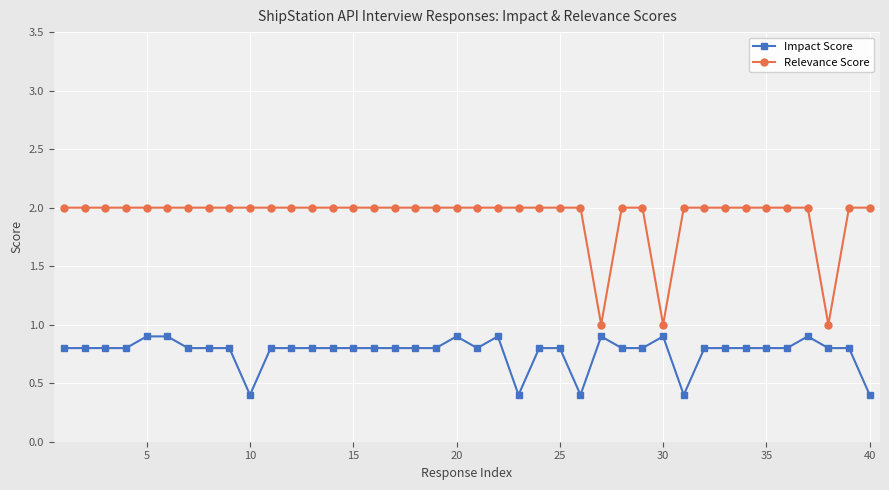

List the series in order of their overall mean, highest first.

Relevance Score, Impact Score